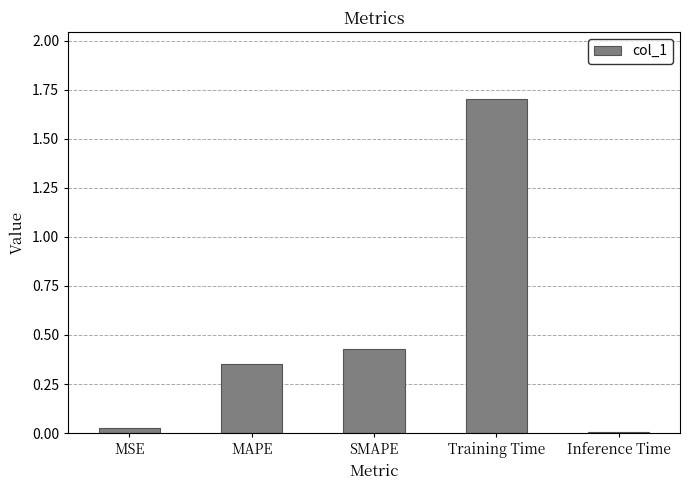

What position from the left is Training Time?

4